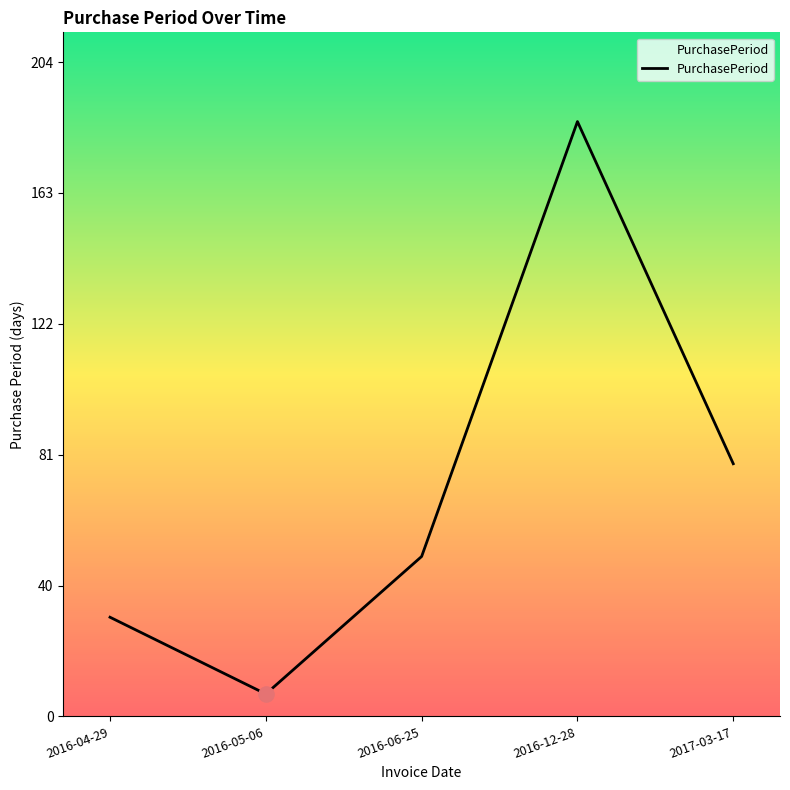

What is the change in value from 2016-12-28 to 2017-03-17?

-107